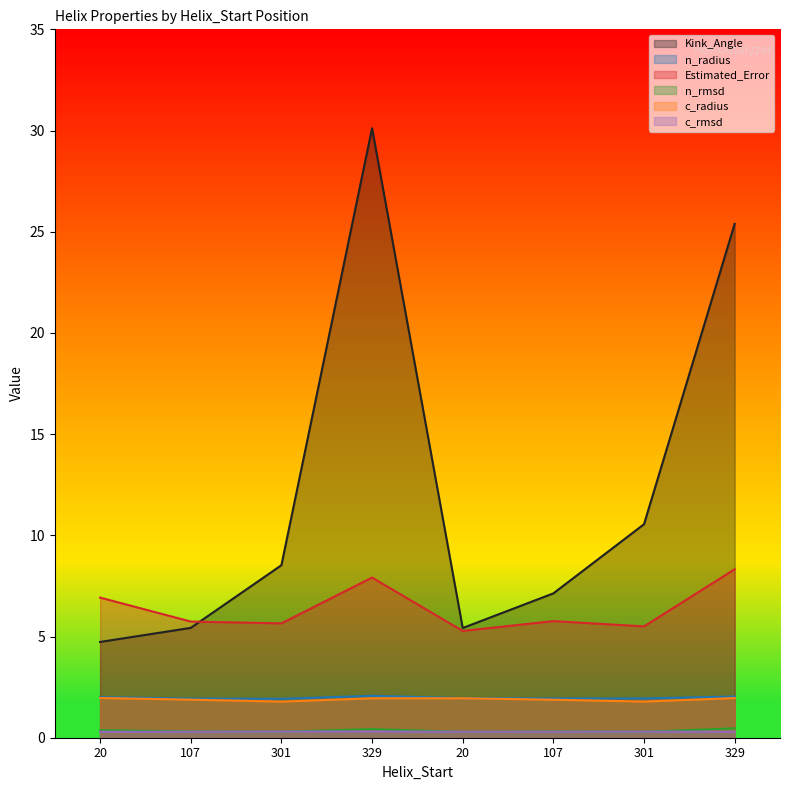

Is the value of c_rmsd at 20 greater than the value of c_radius at 329?

No